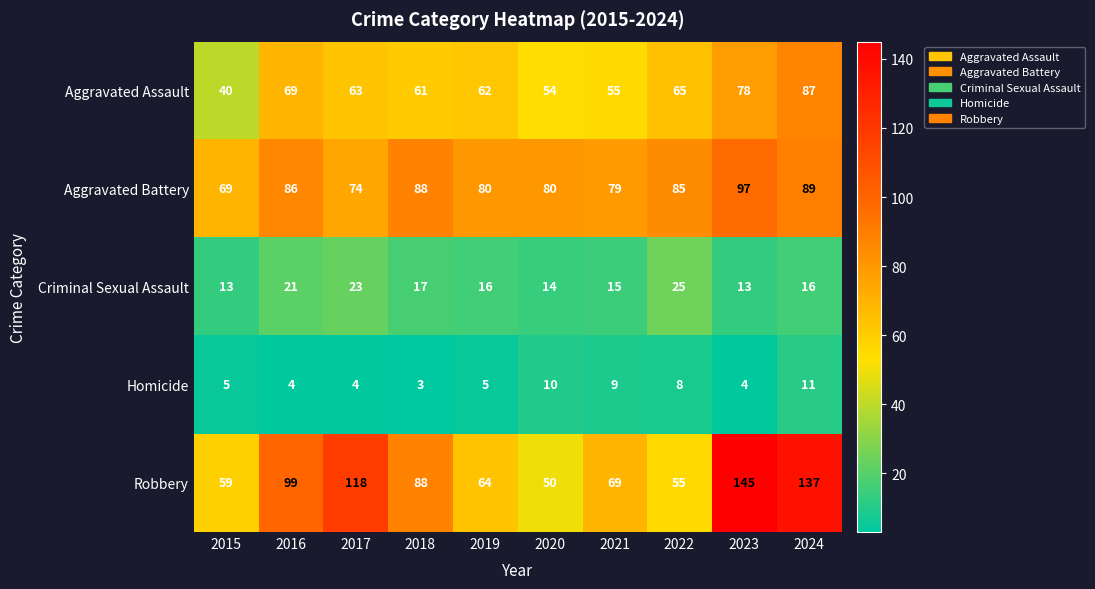

At which category is the sum across all series the highest?

2024